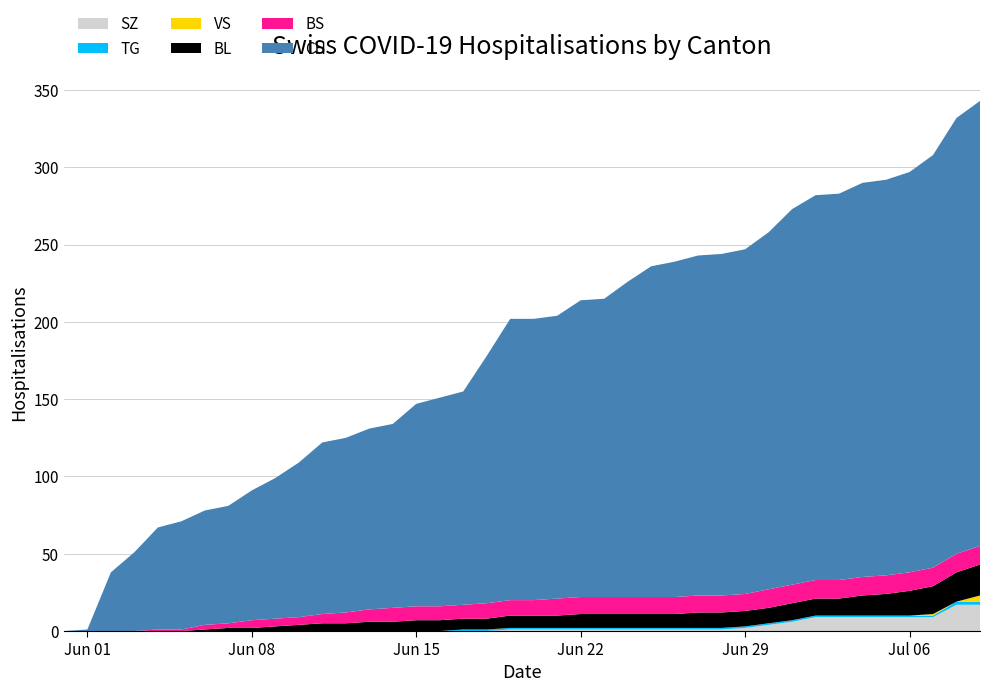

Reading left to right, extract all data points from this chart.

SZ: 0	0	0	0	0	0	0	0	0	0	0	0	0	0	0	0	0	0	0	1	1	1	1	1	1	1	1	1	1	2	4	6	9	9	9	9	9	9	17	17
TG: 0	0	0	0	0	0	0	0	0	0	0	0	0	0	0	0	0	1	1	1	1	1	1	1	1	1	1	1	1	1	1	1	1	1	1	1	1	1	2	2
VS: 0	0	0	0	0	0	0	0	0	0	0	0	0	0	0	0	0	0	0	0	0	0	0	0	0	0	0	0	0	0	0	0	0	0	0	0	0	1	0	4
BL: 0	0	0	0	0	0	1	2	2	3	4	5	5	6	6	7	7	7	7	8	8	8	9	9	9	9	9	10	10	10	10	11	11	11	13	14	16	18	19	20
BS: 0	0	0	0	1	1	3	3	5	5	5	6	7	8	9	9	9	9	10	10	10	11	11	11	11	11	11	11	11	11	12	12	12	12	12	12	12	12	12	12
CH: 0	1	38	51	66	70	74	76	84	91	100	111	113	117	119	131	135	138	160	182	182	183	192	193	204	214	217	220	221	223	231	243	249	250	255	256	259	267	282	288